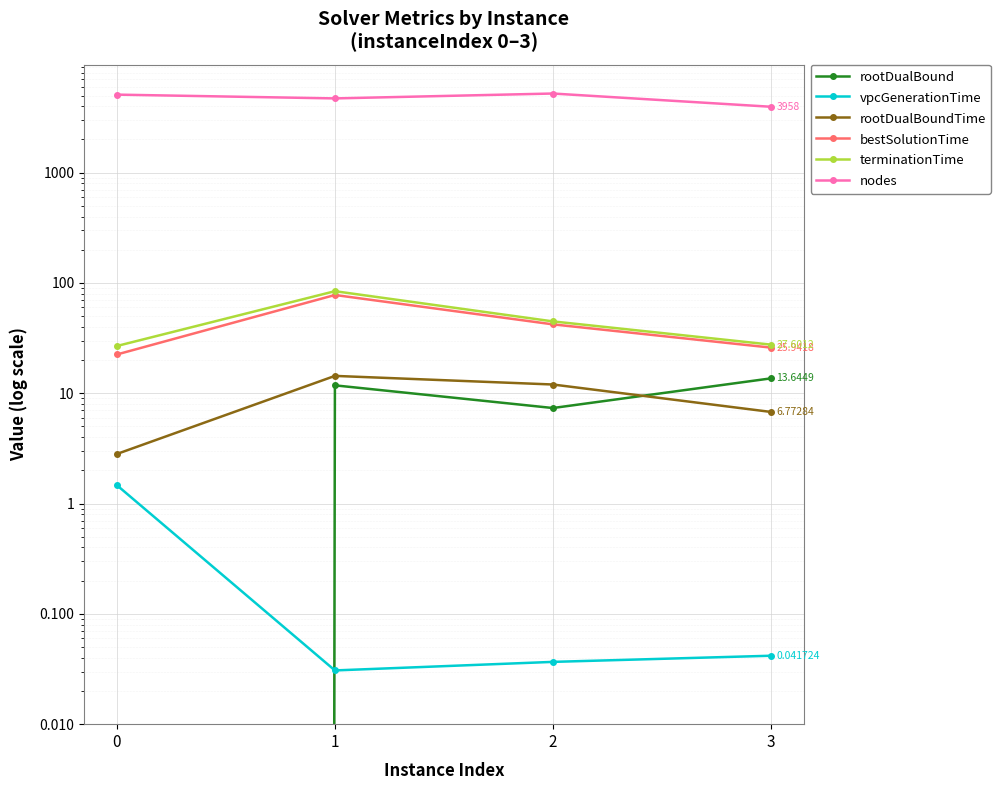

How many series are shown in this chart?

6